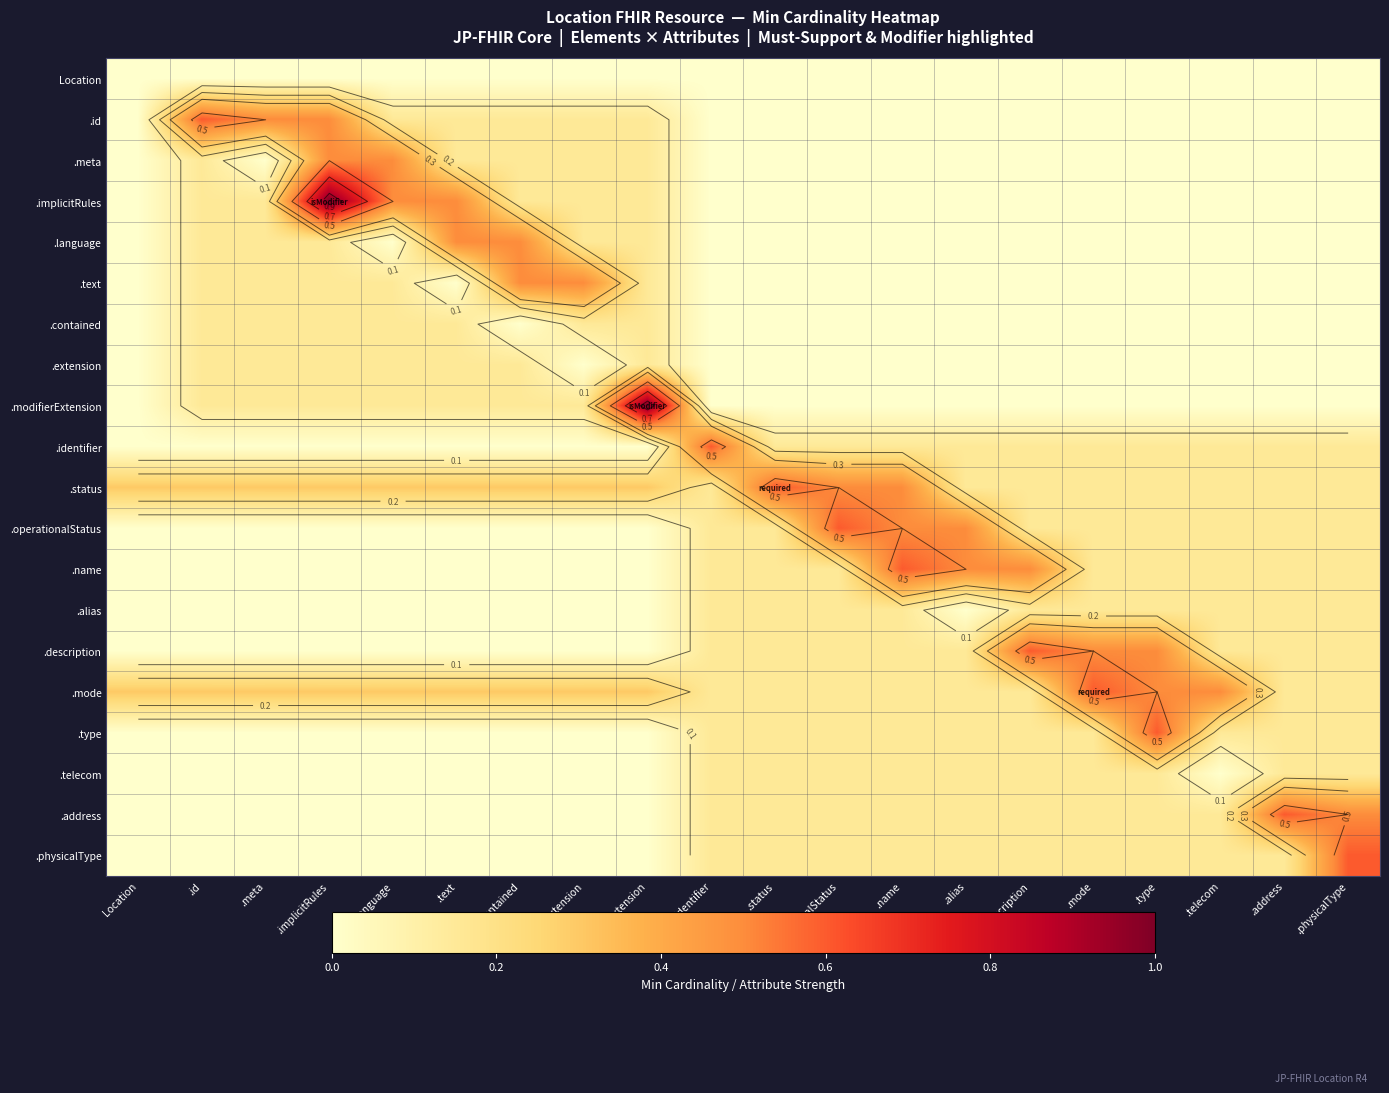

What is the sum of all .meta values?

1.8